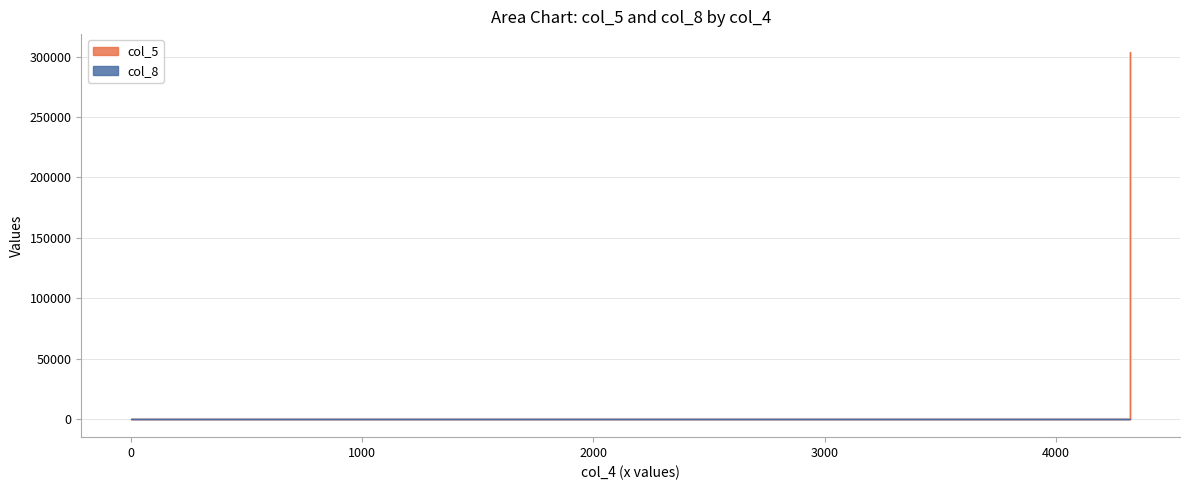

How many lines are shown in the chart?

2